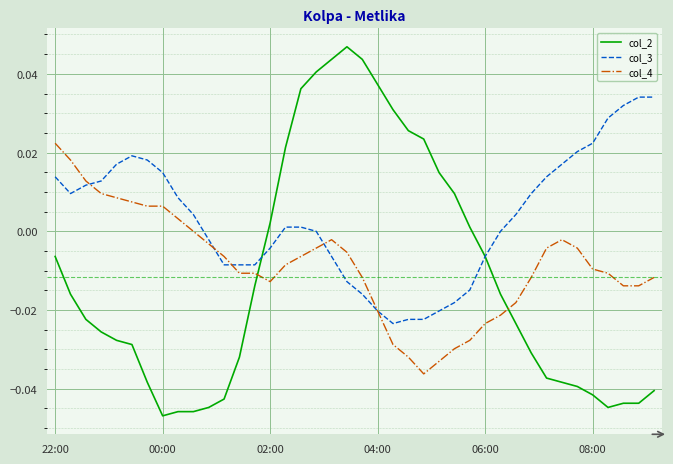

True or false: col_4 has more than 0 interior local peaks.

True